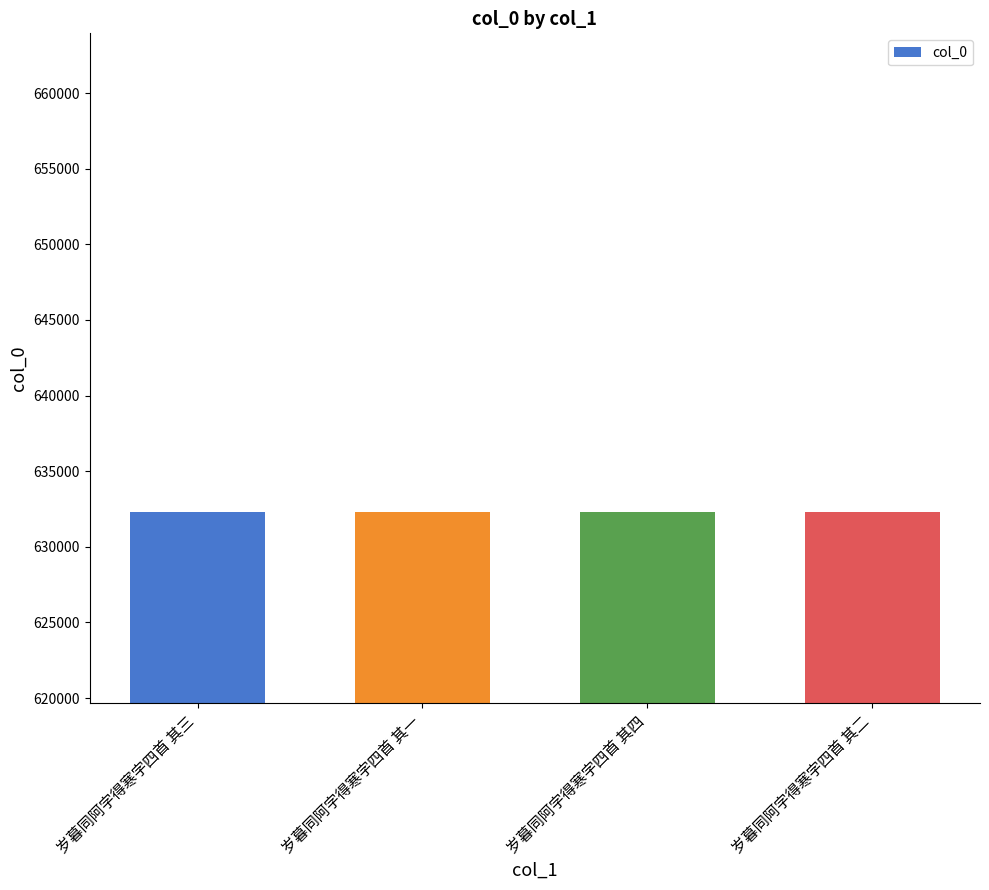

What is the sum of the values at 岁暮同阿字得寒字四首 其一 and 岁暮同阿字得寒字四首 其四?

1264663